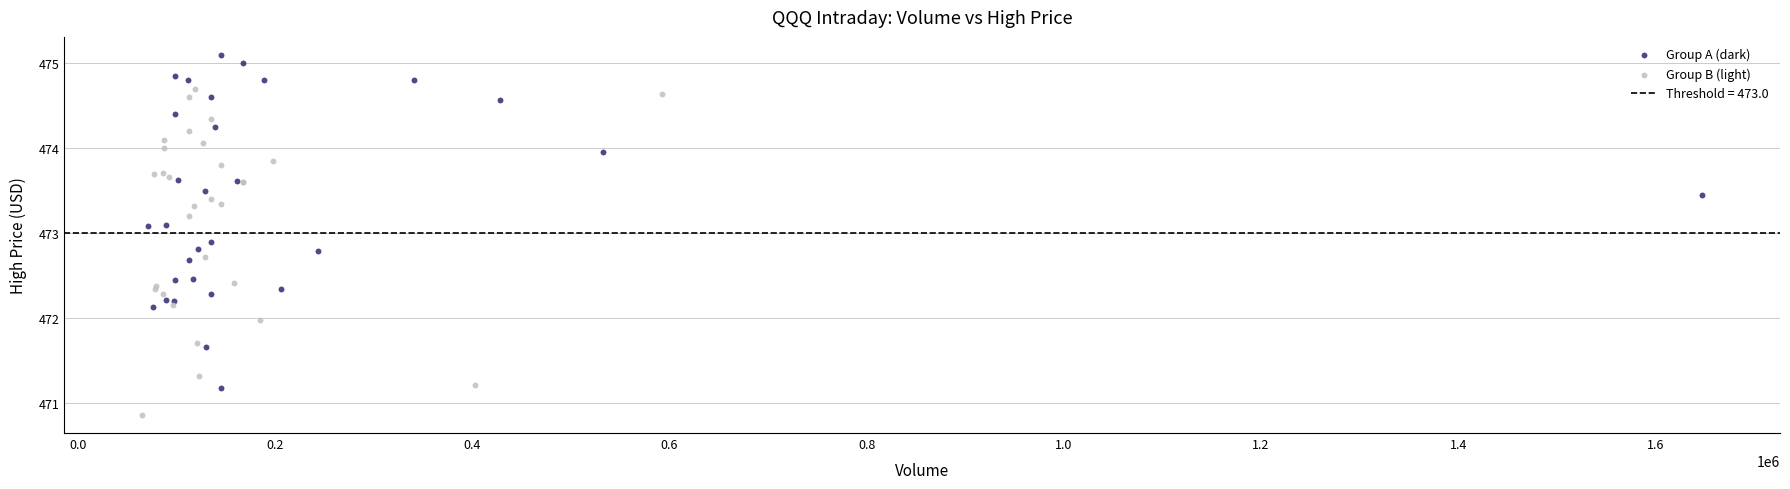

Which series contains the highest Y value?

Group A (dark)